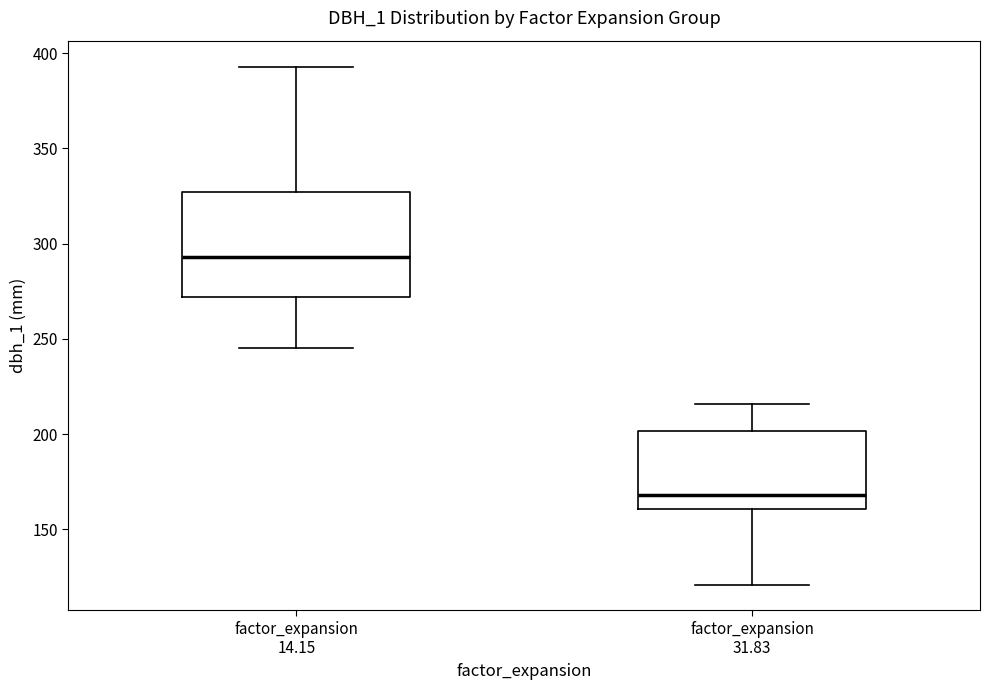

Reading left to right, transcribe this box plot: for each box, give where its median line is, the range the box spans, and where its two whiskers end, as read against the y-axis. The values are not printed on the chart, so give them approximately, as read against the axis.

factor_expansion 14.15: median 295, box 270 to 325, whiskers 245 to 395
factor_expansion 31.83: median 170, box 160 to 200, whiskers 120 to 215